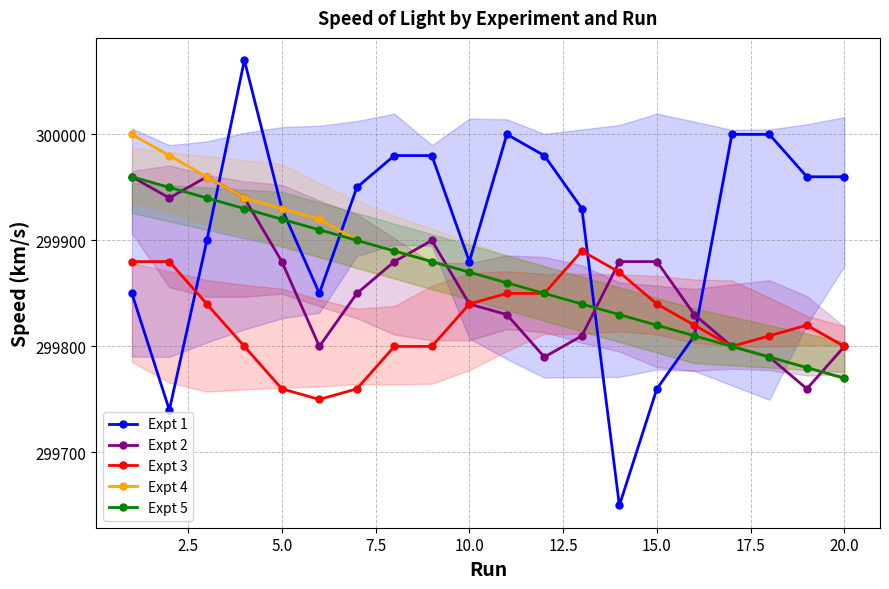

Does the chart have visible grid lines?

Yes